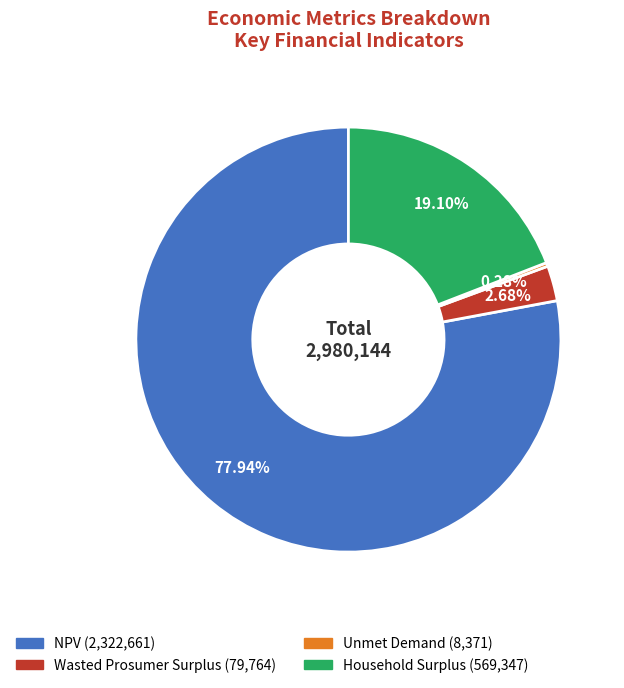

What portion of the pie excludes NPV?

22.1%